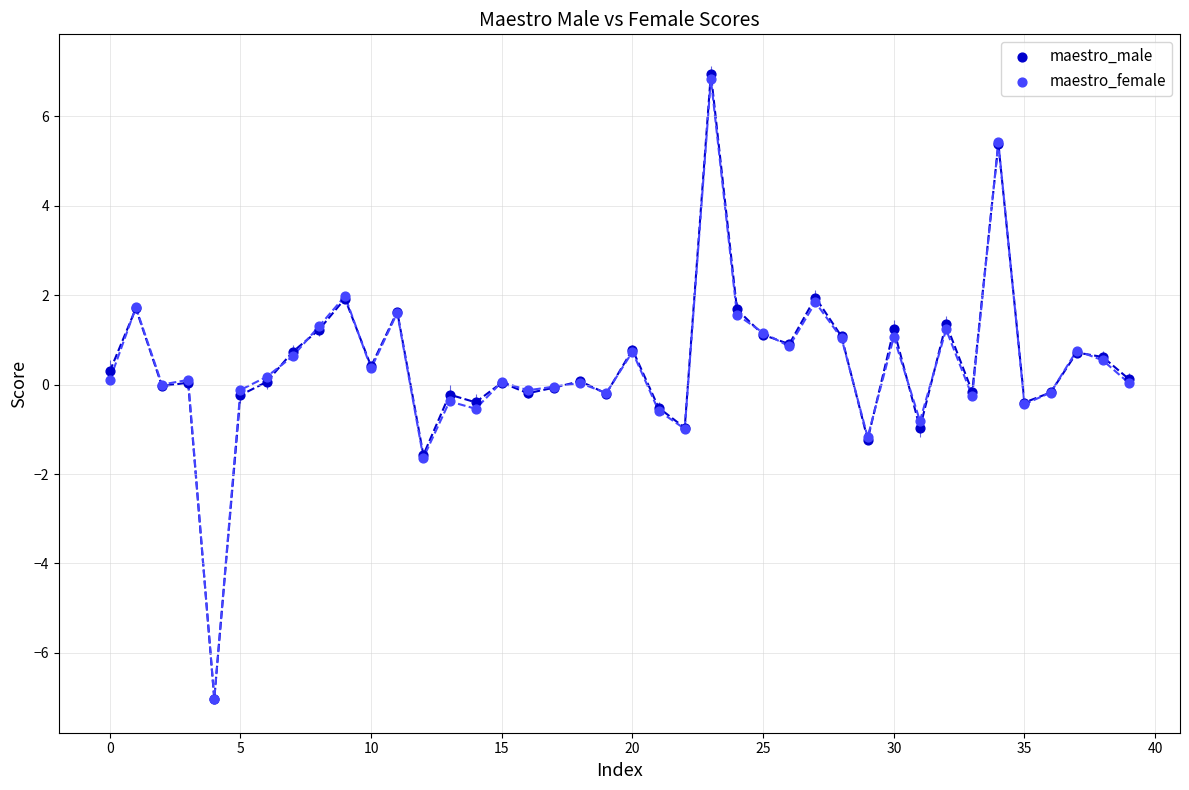

What are all the series names shown in the legend?

maestro_male, maestro_female